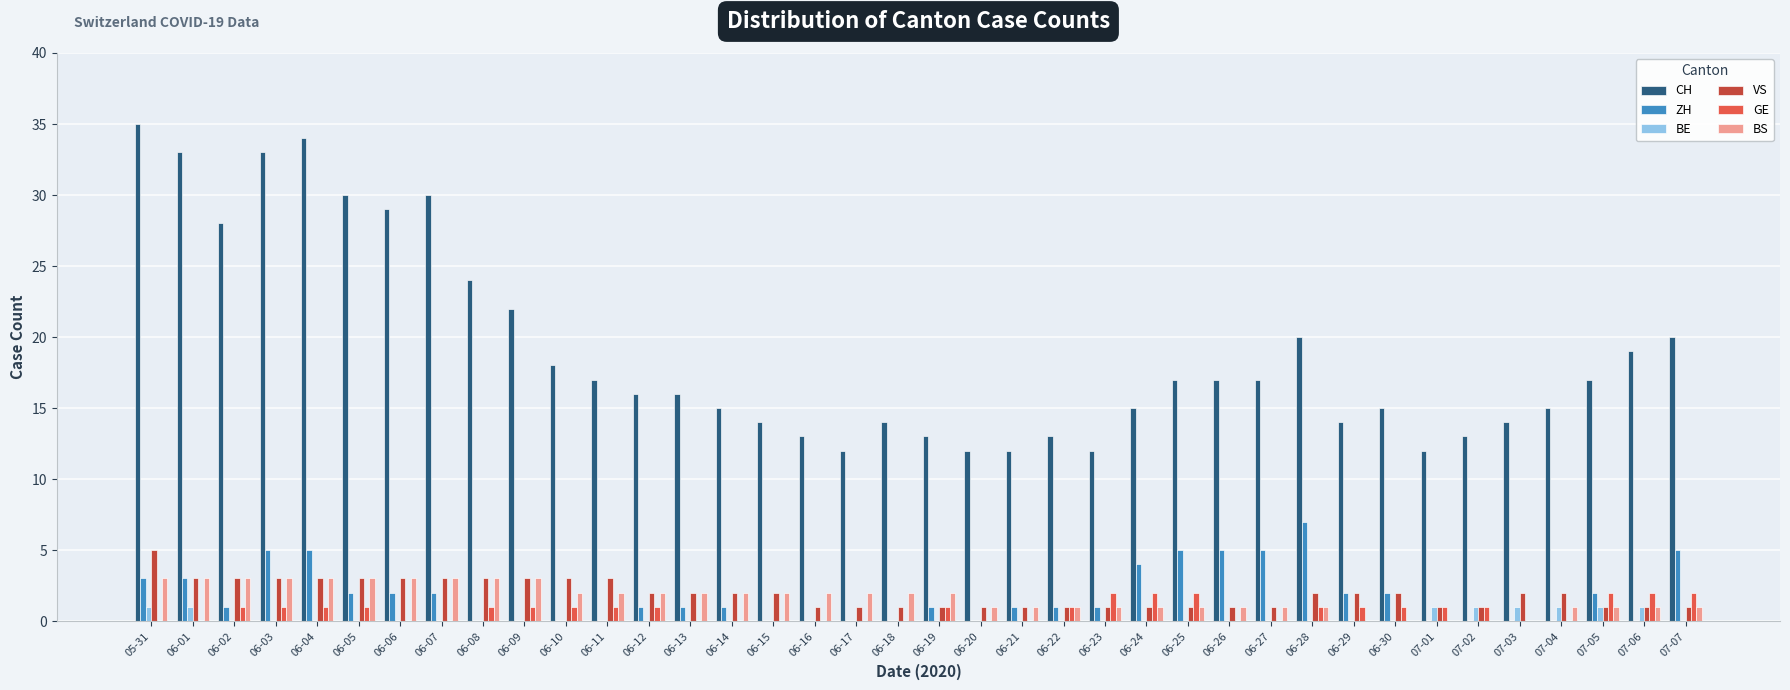

True or false: BS has a value of 2 at 06-12.

True